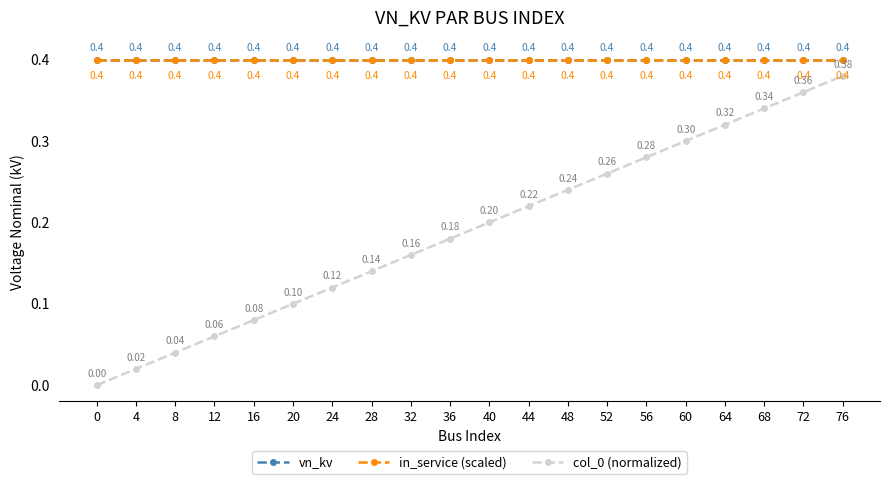

True or false: col_0 (normalized) and vn_kv cross at least once.

False